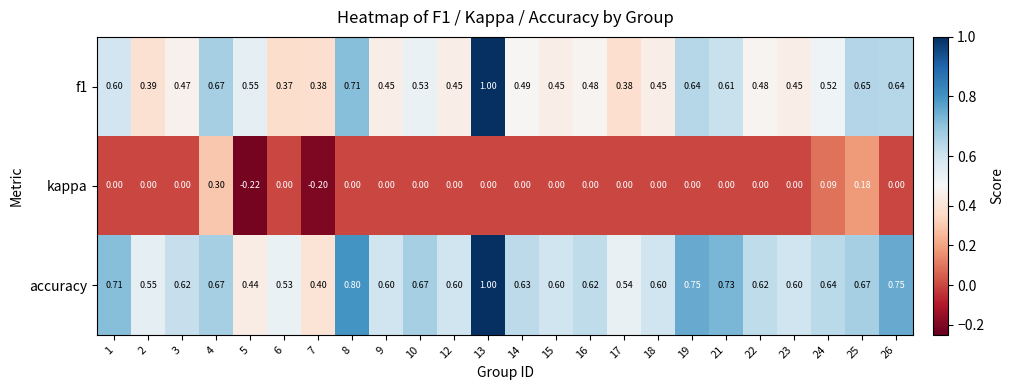

What is the spread (max minus min) of values at 7?

0.6